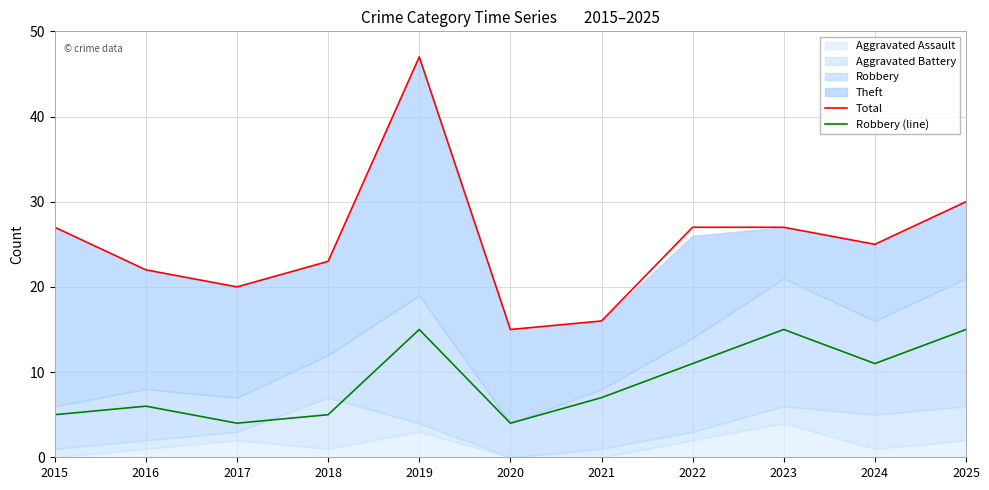

True or false: Robbery (line) and Total intersect in this chart.

False